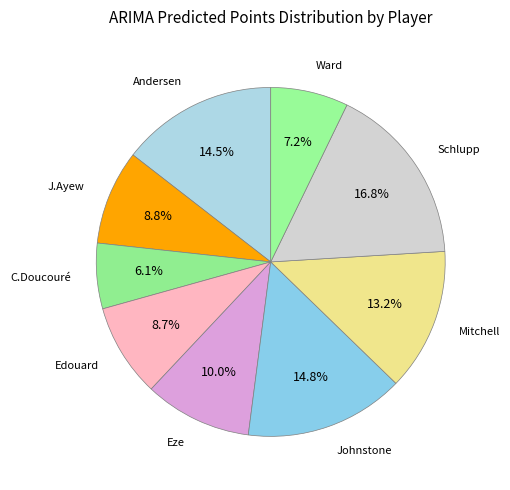

How many slices are in this pie chart?

9